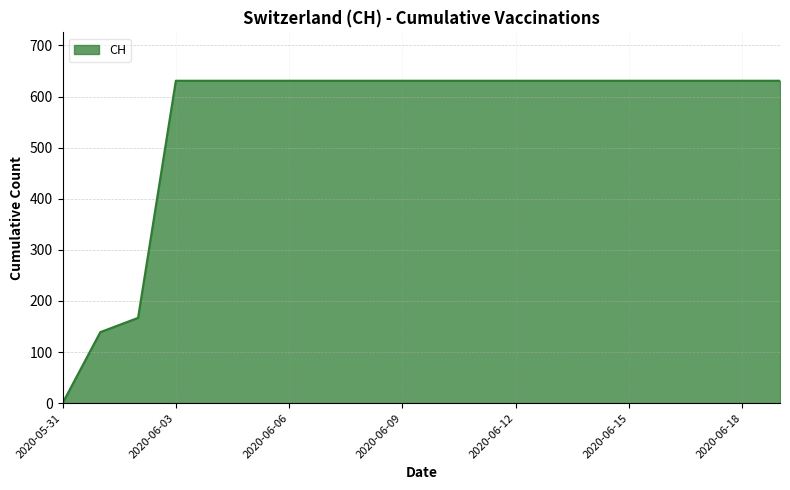

What is the maximum value shown in the chart?

631